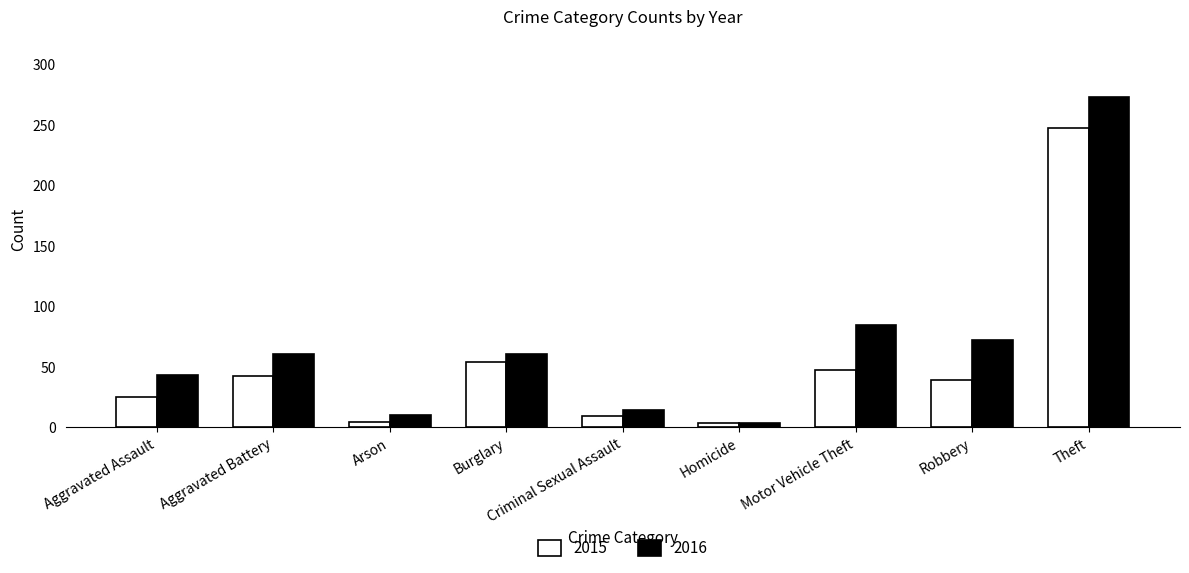

What is the difference between the maximum and minimum values in the 2015 series?

244